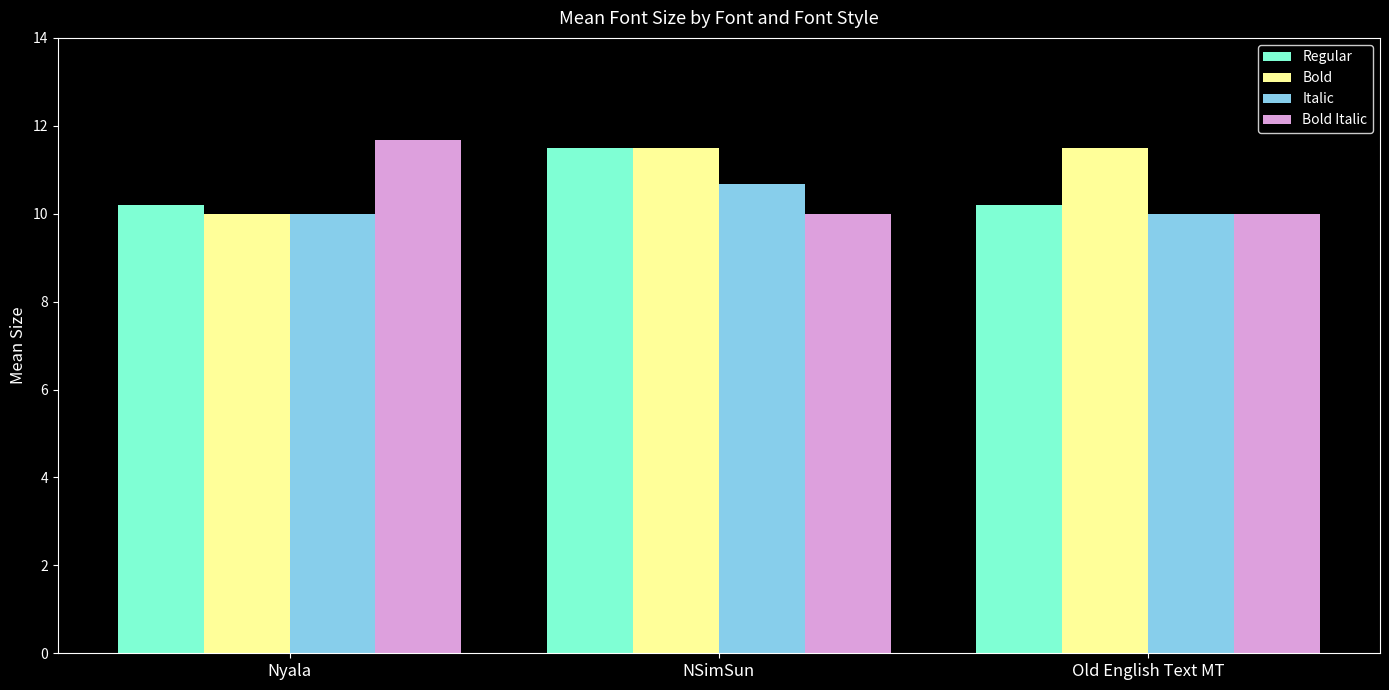

What is the value of the Bold bar at the 2nd from the left?

11.5